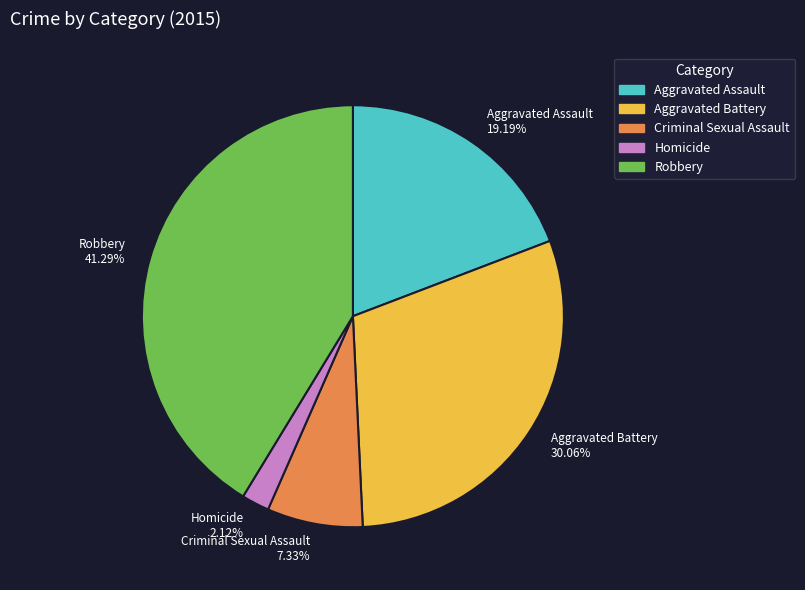

To the nearest percent, what is the average slice percentage?

20%